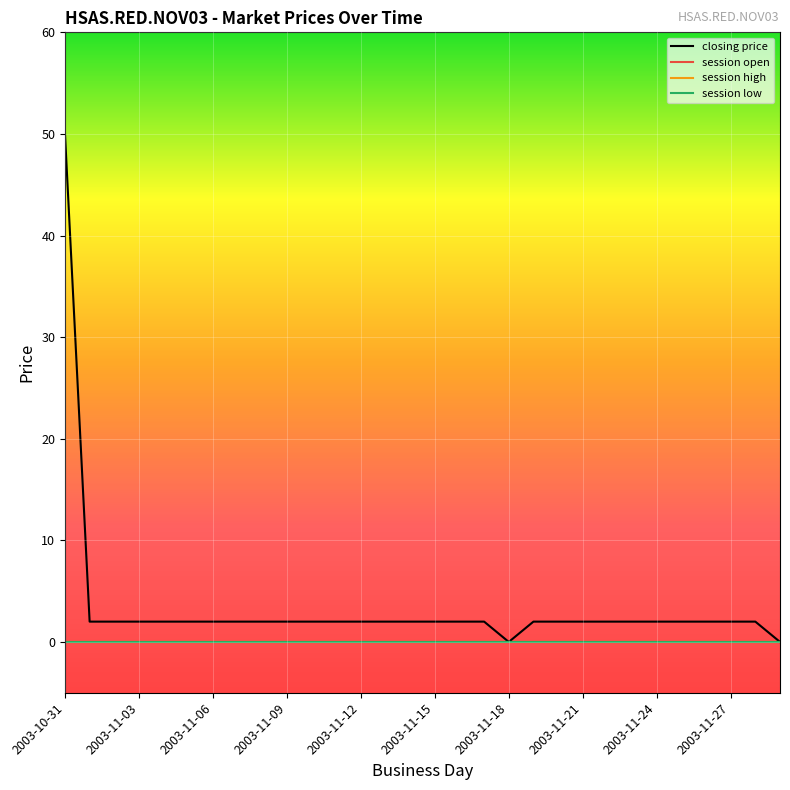

True or false: closing price and session low cross at least once.

False